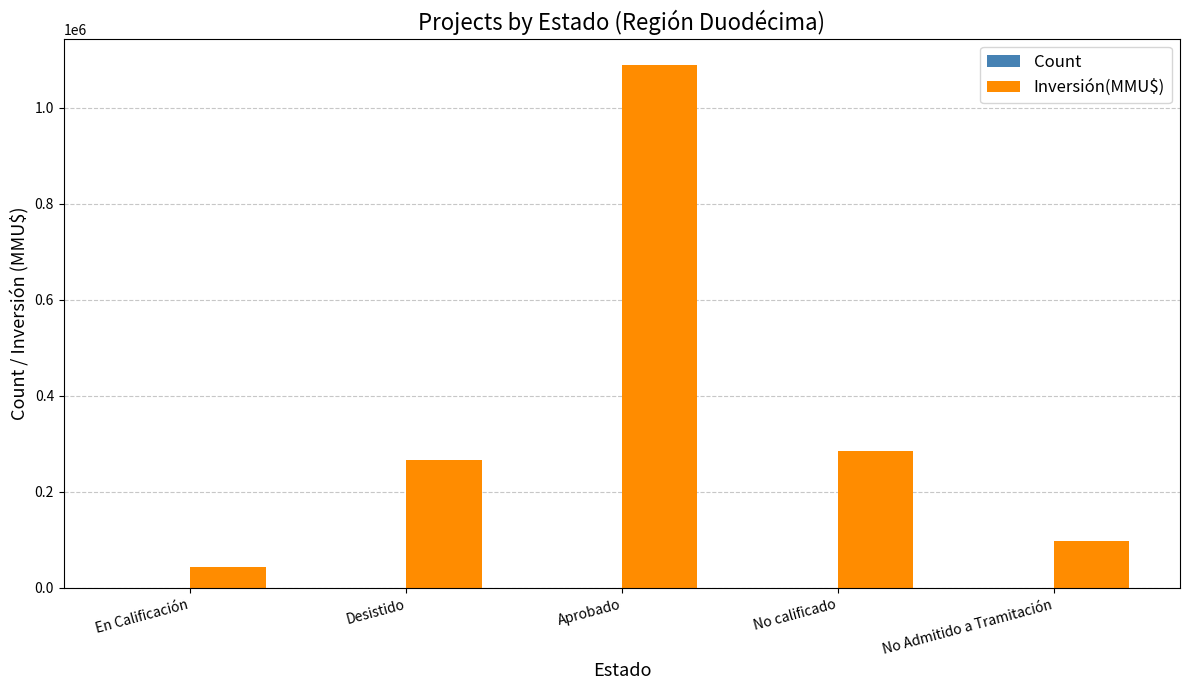

The Inversión(MMU$) series shows 1434262 at Aprobado. True or false?

False